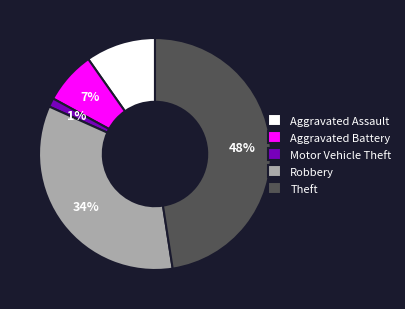

Does Motor Vehicle Theft account for over 50% of the chart?

No